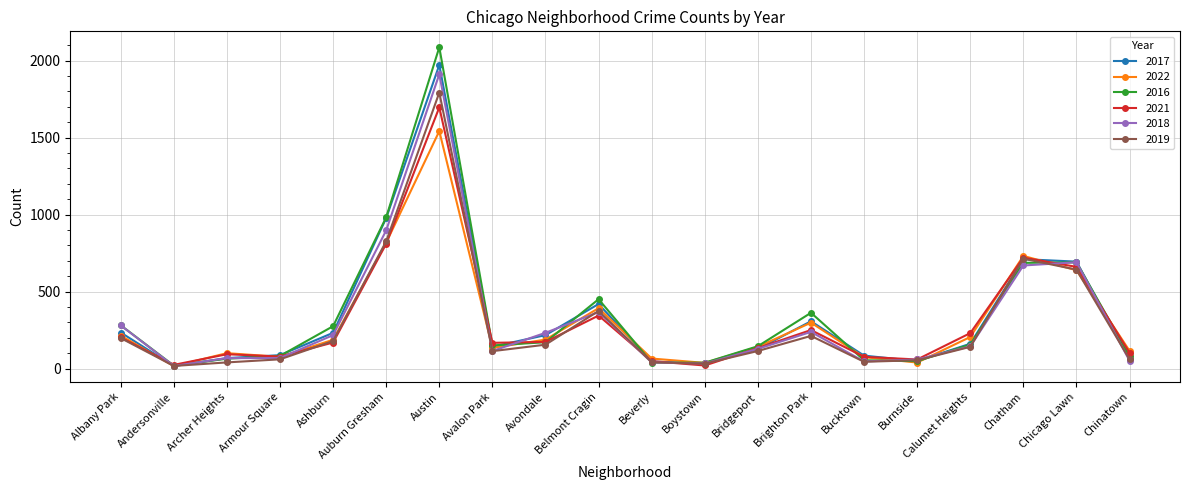

The value of 2018 at Ashburn is 352. True or false?

False